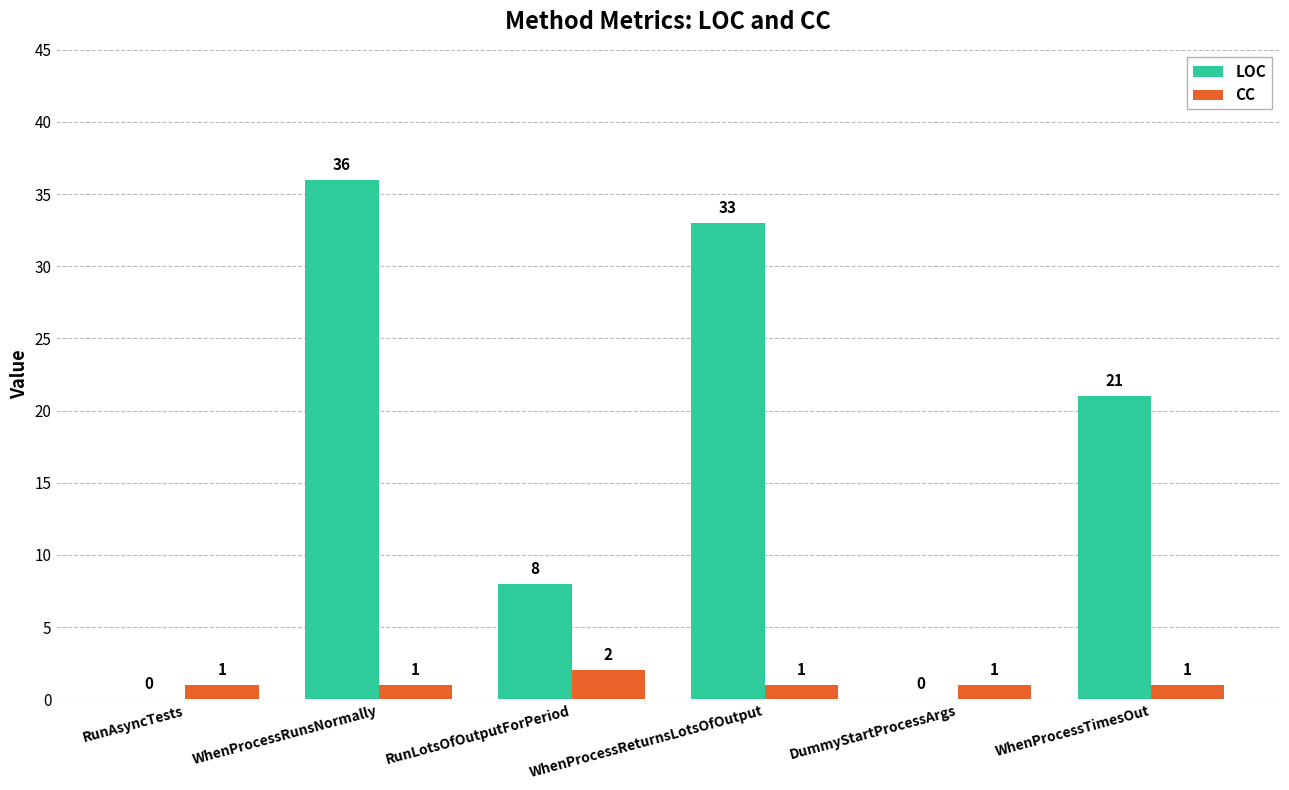

Between RunAsyncTests and WhenProcessRunsNormally, which series saw the biggest shift?

LOC